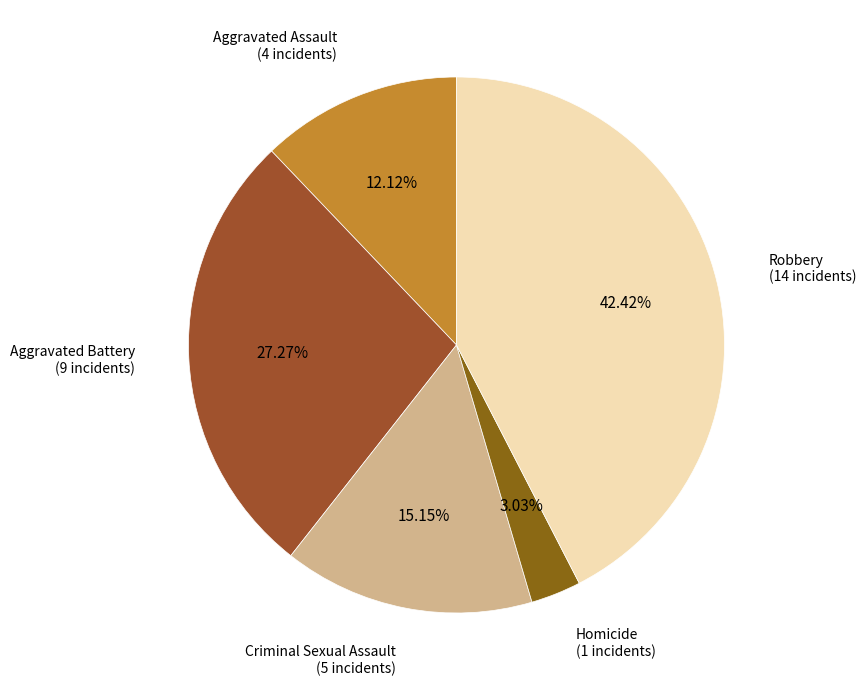

What percentage do Robbery and Aggravated Assault together represent?

54.5%